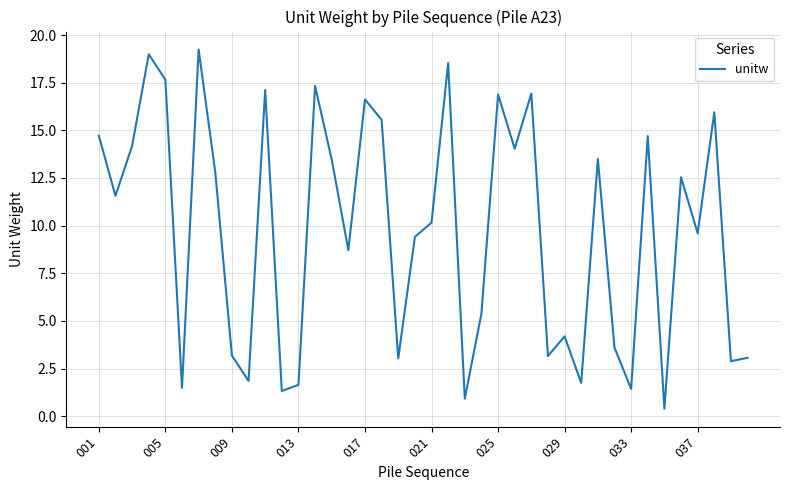

What is the greatest value displayed?

19.2